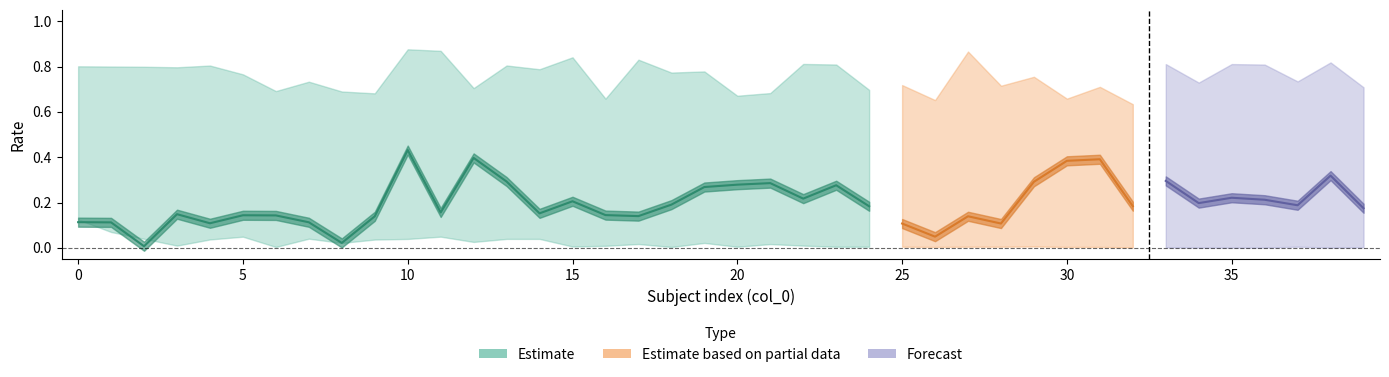

Reading left to right, what are all the values shown in this chart?

FAR_16: 0=0.8	1=0.8	2=0.8	3=0.8	4=0.8	5=0.8	6=0.7	7=0.7	8=0.7	9=0.7	10=0.9	11=0.9	12=0.7	13=0.8	14=0.8	15=0.8	16=0.7	17=0.8	18=0.8	19=0.8	20=0.7	21=0.7	22=0.8	23=0.8	24=0.7	25=0.7	26=0.7	27=0.9	28=0.7	29=0.8	30=0.7	31=0.7	32=0.6	33=0.8	34=0.7	35=0.8	36=0.8	37=0.7	38=0.8	39=0.7
FAR_18: 0=0.7	1=0.7	2=0.7	3=0.7	4=0.8	5=0.7	6=0.7	7=0.6	8=0.6	9=0.6	10=0.8	11=0.8	12=0.7	13=0.7	14=0.7	15=0.8	16=0.6	17=0.7	18=0.7	19=0.7	20=0.6	21=0.6	22=0.8	23=0.8	24=0.6	25=0.6	26=0.6	27=0.8	28=0.7	29=0.7	30=0.6	31=0.6	32=0.6	33=0.8	34=0.6	35=0.7	36=0.7	37=0.6	38=0.8	39=0.6
FAR_24: 0=0.1	1=0.1	2=0.0	3=0.0	4=0.0	5=0.0	6=0.0	7=0.0	8=0.0	9=0.0	10=0.0	11=0.0	12=0.0	13=0.0	14=0.0	15=0.0	16=0.0	17=0.0	18=0.0	19=0.0	20=0.0	21=0.0	22=0.0	23=0.0	24=0.0	25=0.0	26=0.0	27=0.0	28=0.0	29=0.0	30=0.0	31=0.0	32=0.0	33=0.0	34=0.0	35=0.0	36=0.0	37=0.0	38=0.0	39=0.0
EER: 0=0.1	1=0.1	2=0.0	3=0.1	4=0.1	5=0.1	6=0.1	7=0.1	8=0.0	9=0.1	10=0.4	11=0.2	12=0.4	13=0.3	14=0.2	15=0.2	16=0.1	17=0.1	18=0.2	19=0.3	20=0.3	21=0.3	22=0.2	23=0.3	24=0.2	25=0.1	26=0.0	27=0.1	28=0.1	29=0.3	30=0.4	31=0.4	32=0.2	33=0.3	34=0.2	35=0.2	36=0.2	37=0.2	38=0.3	39=0.2